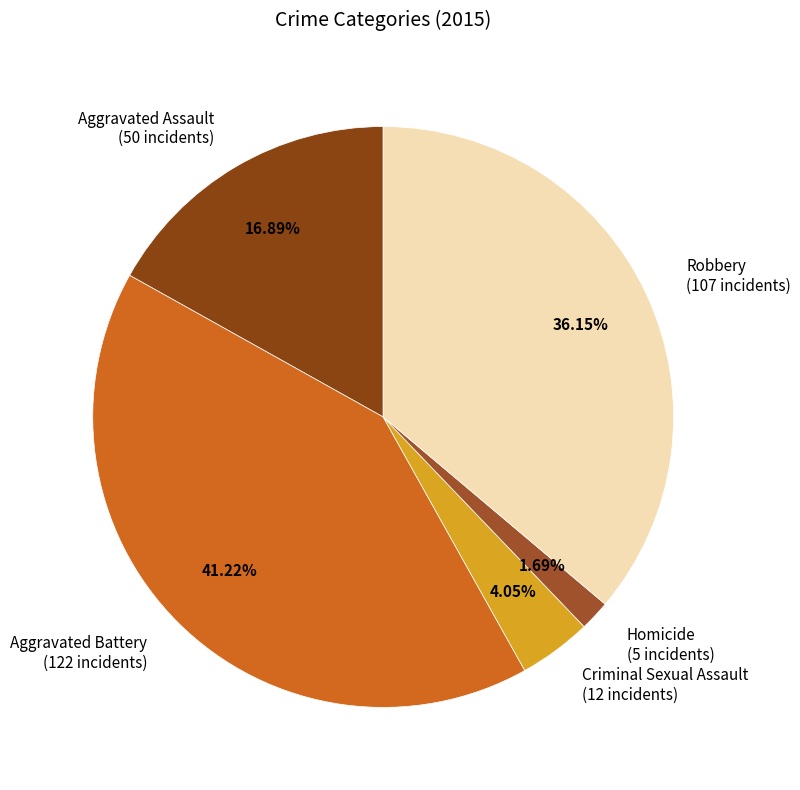

To the nearest percent, what percentage of the pie is Homicide?

2%